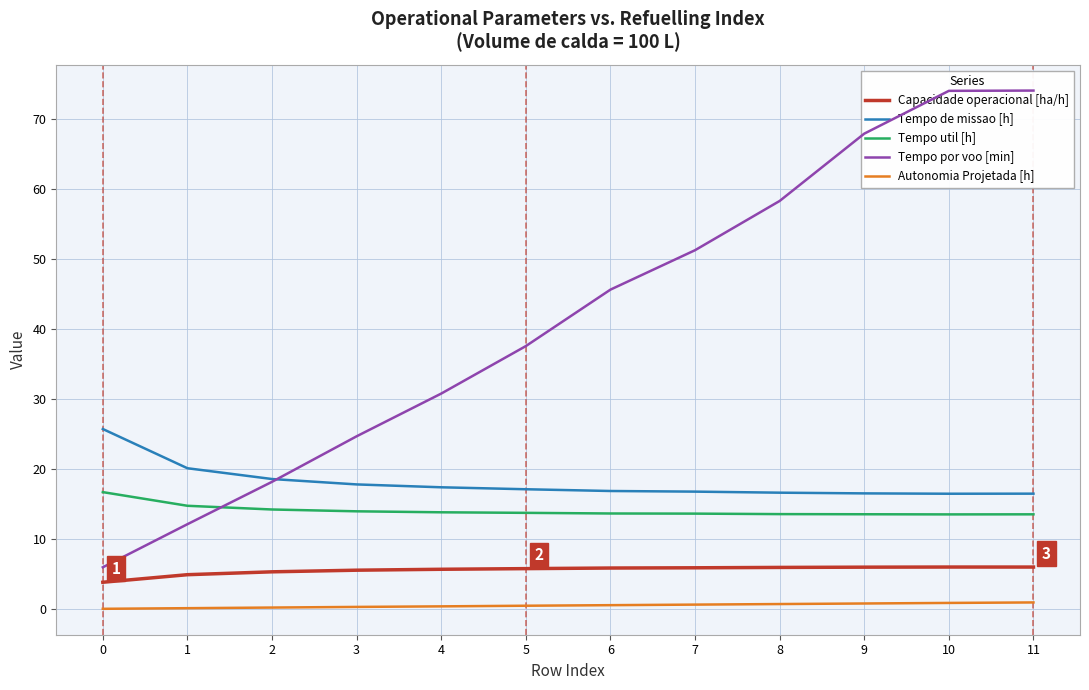

What is the spread (max minus min) of values at 1?

20.0